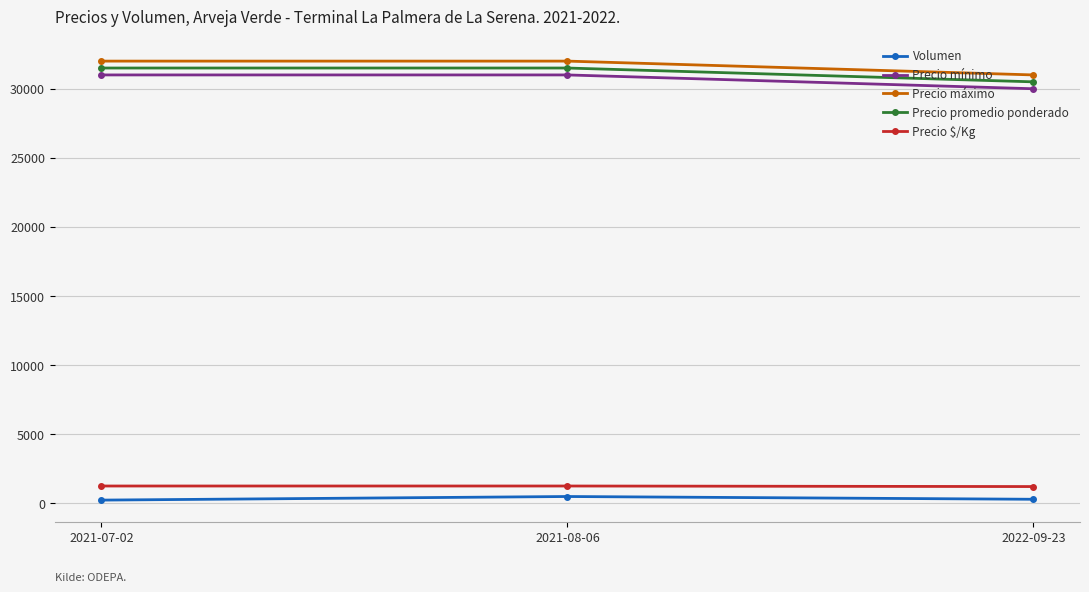

What is the sum of all Volumen values?

1040